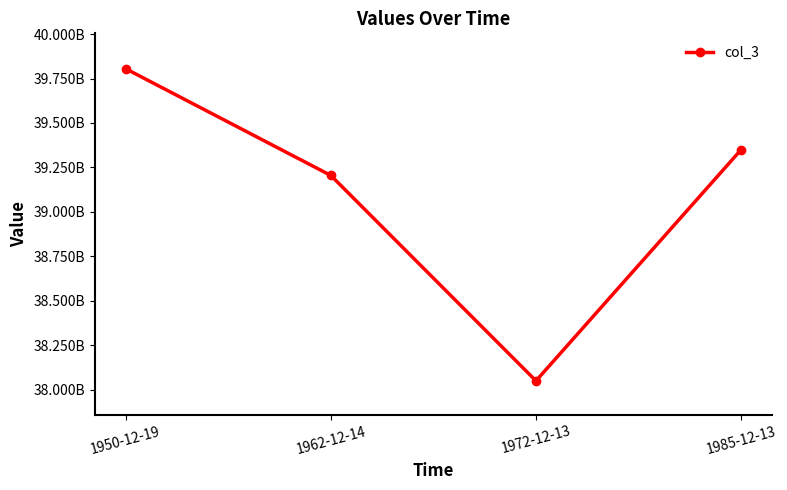

Does the chart display data point markers on the line(s)?

Yes